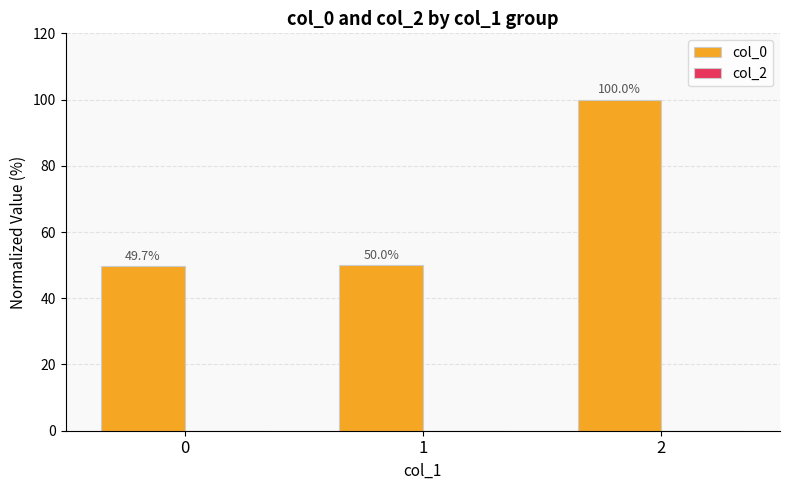

List the labels in order of value, smallest first.

0, 1, 2